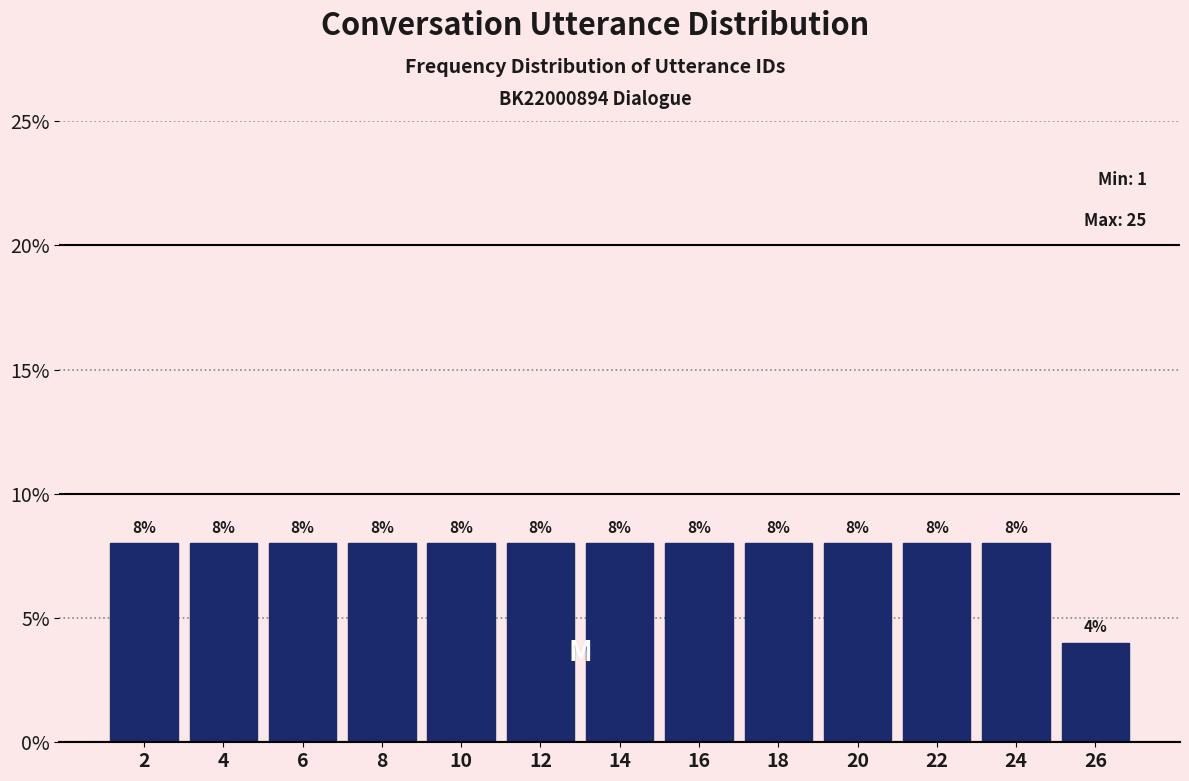

Reading left to right, list every bar in this chart as the range it spans on the x-axis followed by its height.

1 to 3: 8
3 to 5: 8
5 to 7: 8
7 to 9: 8
9 to 11: 8
11 to 13: 8
13 to 15: 8
15 to 17: 8
17 to 19: 8
19 to 21: 8
21 to 23: 8
23 to 25: 8
25 to 27: 4